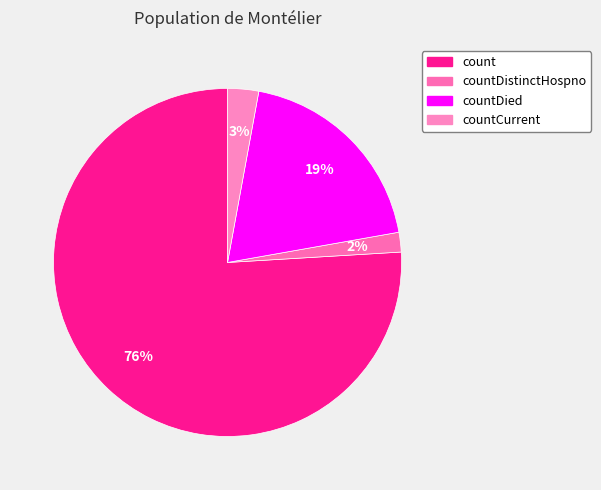

Count the number of slices in the pie.

4